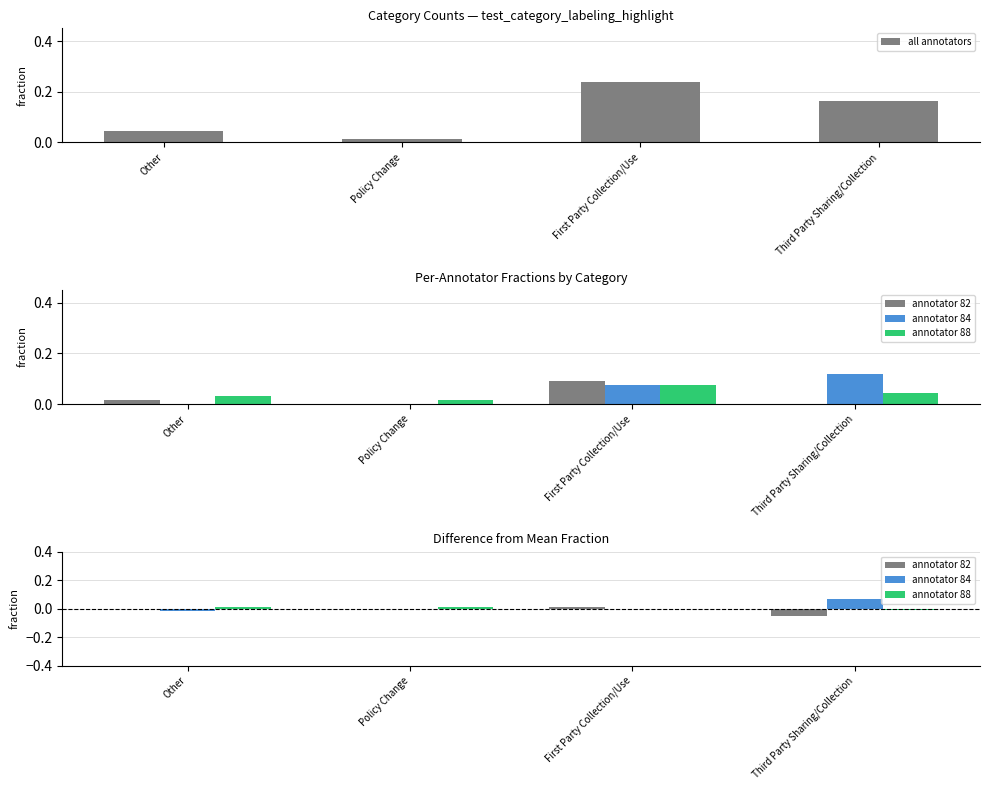

Which series has the largest total across all categories?

all annotators